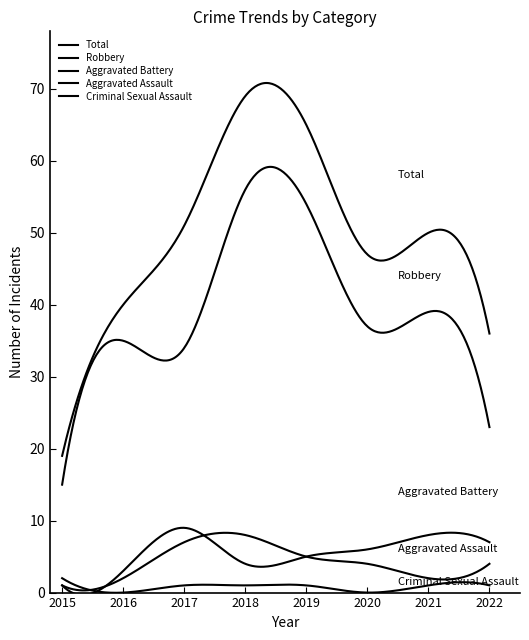

At how many categories does at least one series exceed 28?

7